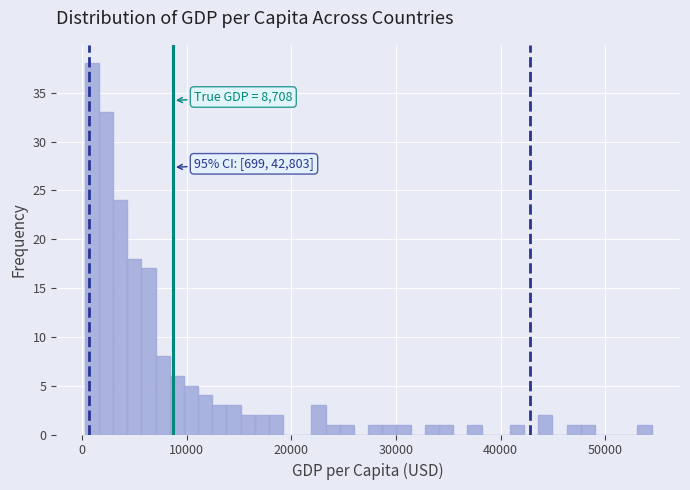

Read against the x-axis, roughly where is the centre of the tallest bar?

1000